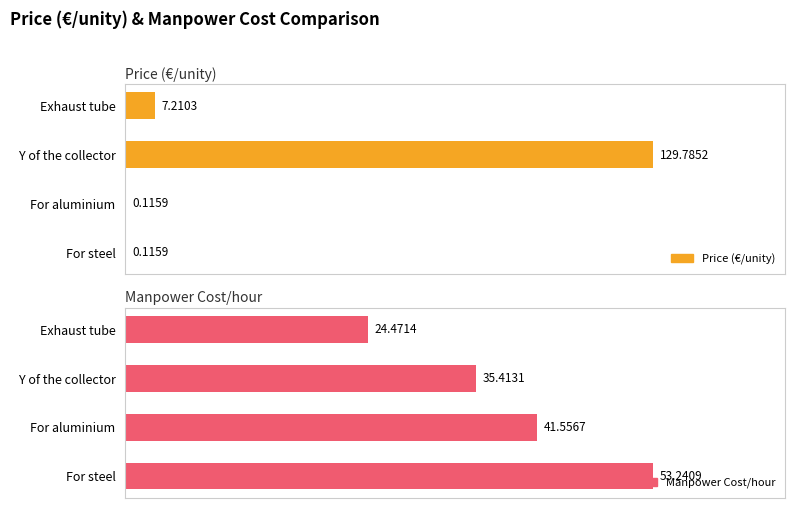

How many groups of bars are there?

4